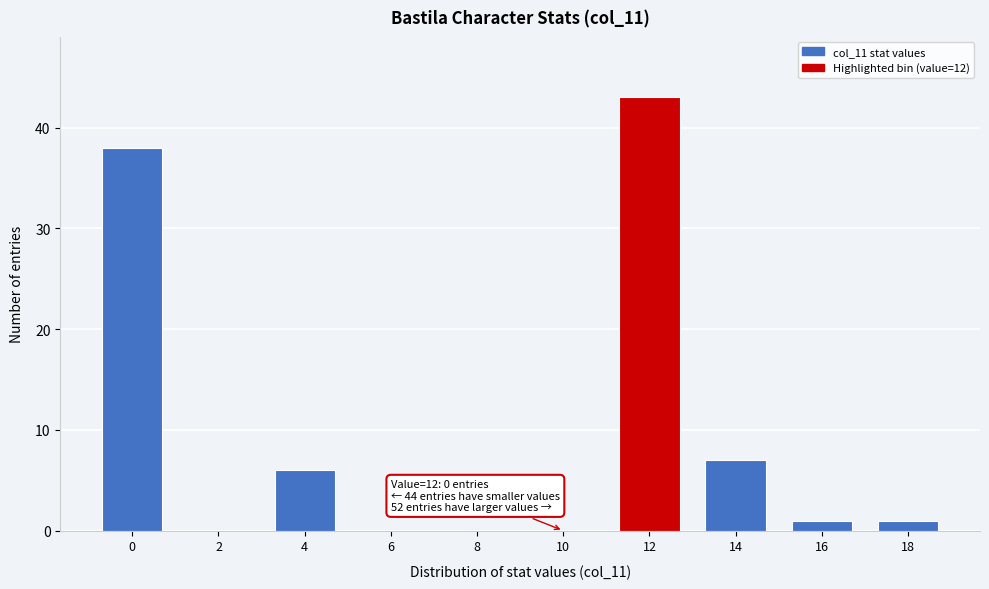

Reading left to right, what are all the values shown in this chart?

0=38	2=0	4=6	6=0	8=0	10=0	12=43	14=7	16=1	18=1